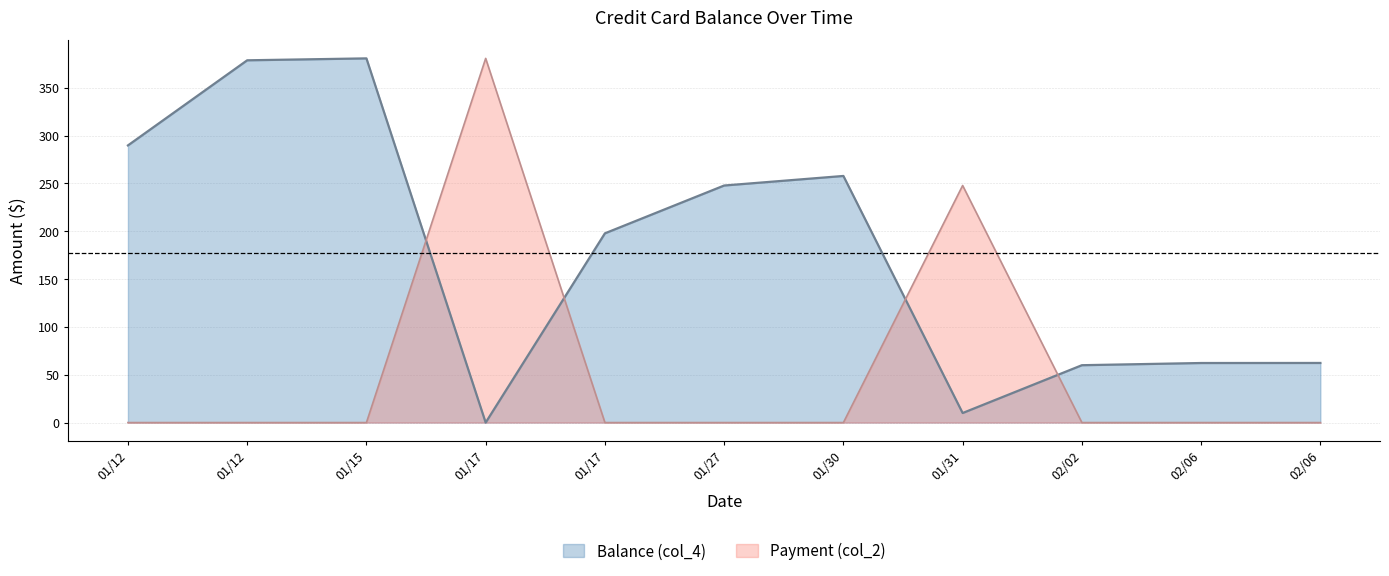

How many interior local peaks does the Payment (col_2) series have?

2